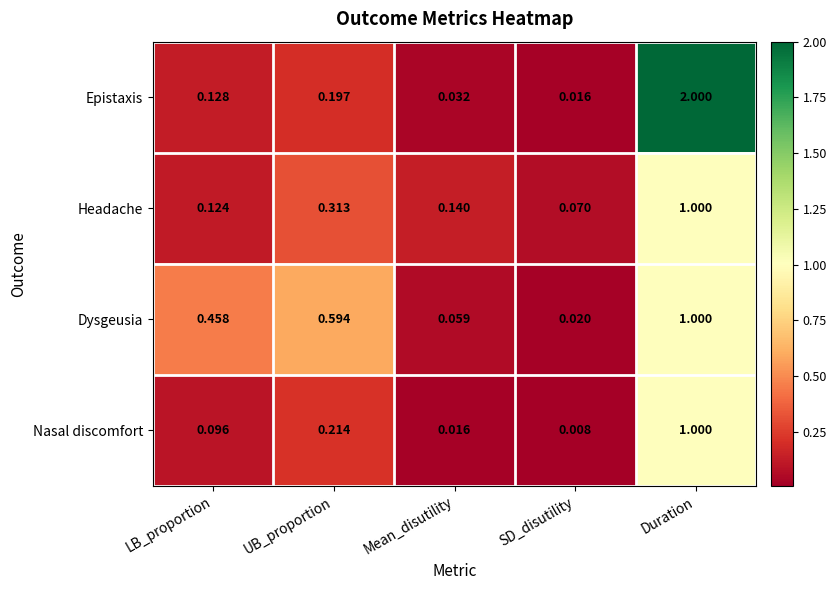

Which series has the widest spread of values?

Epistaxis